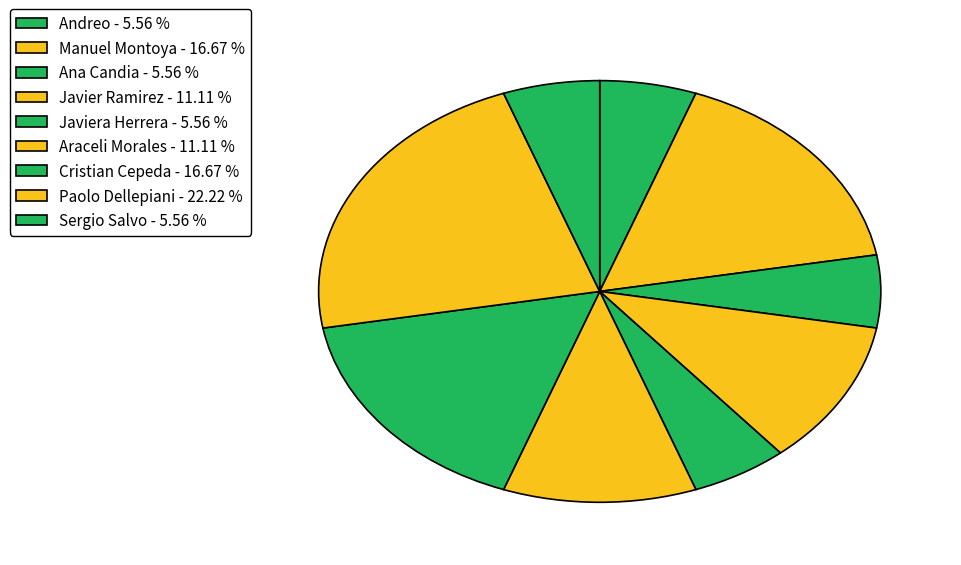

How many slices are in this pie chart?

9